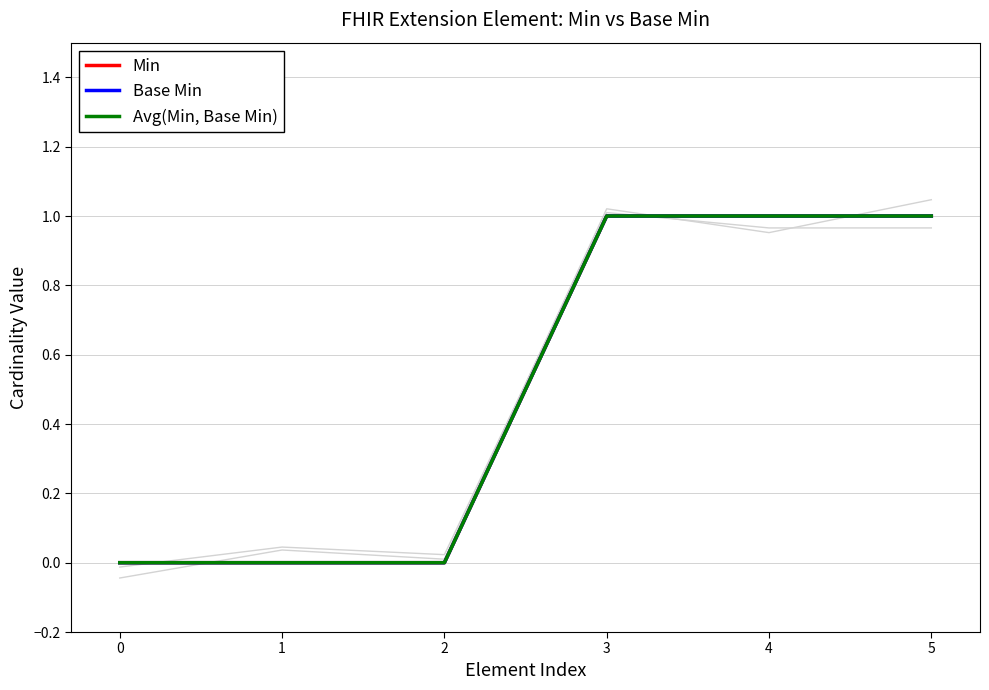

What are all the series names shown in the legend?

Min, Base Min, Avg(Min, Base Min)